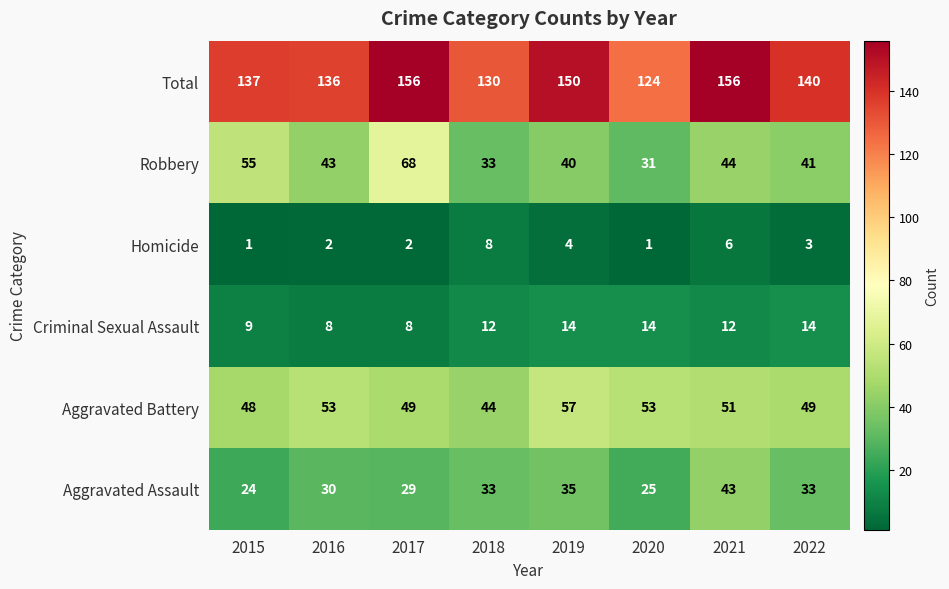

What is the sum of all Aggravated Assault values?

252